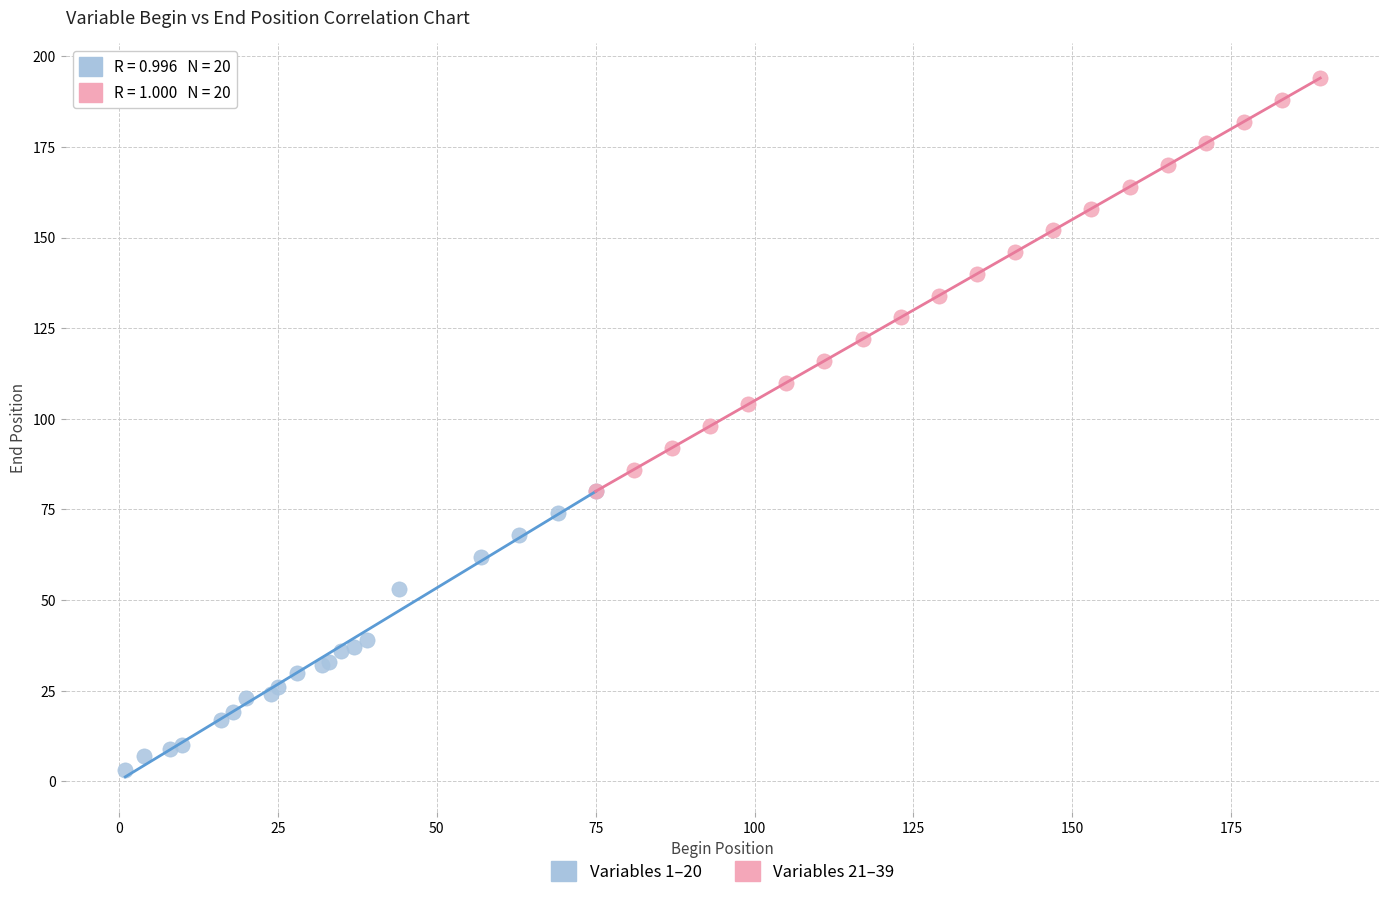

What are all the series names shown in the legend?

Variables 1–20, Variables 21–39